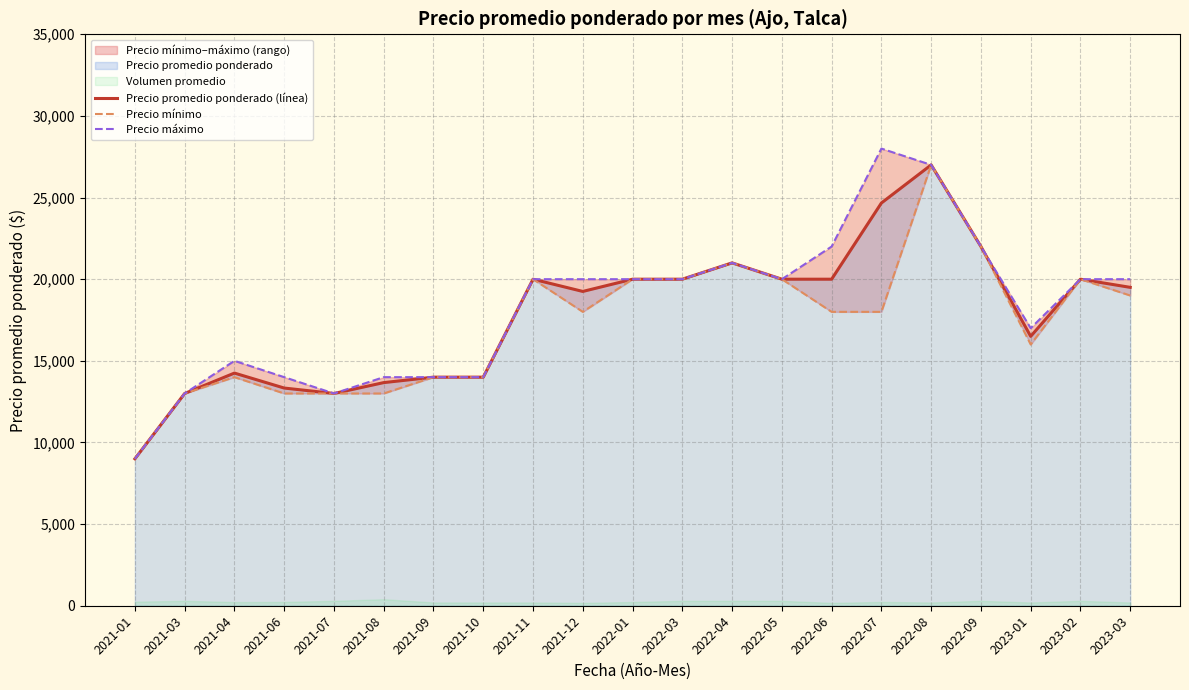

How many lines are shown in the chart?

3